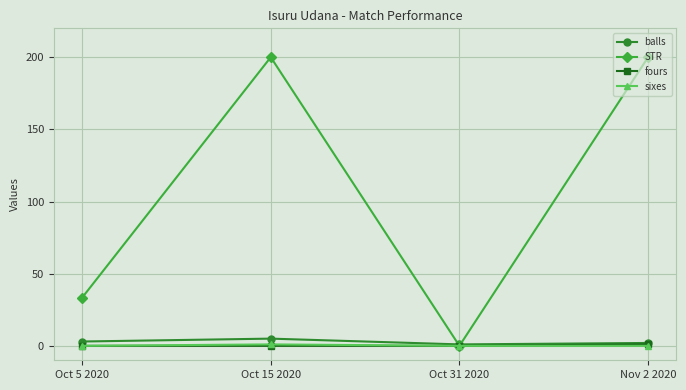

Count the number of categories in the chart.

4